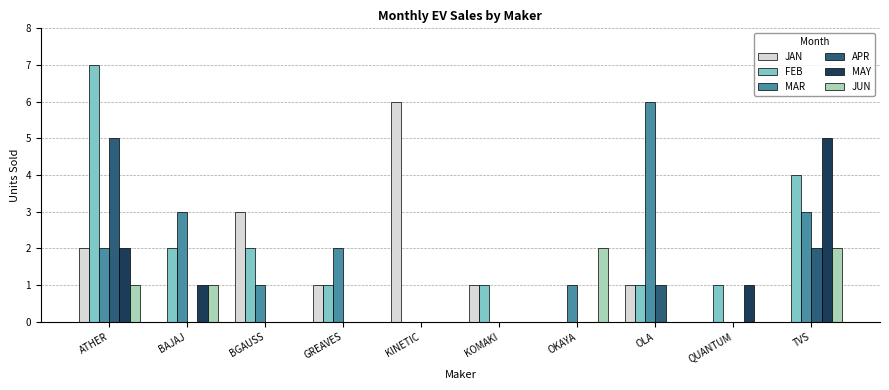

Count the MAY values in the range 0 to 1.

8